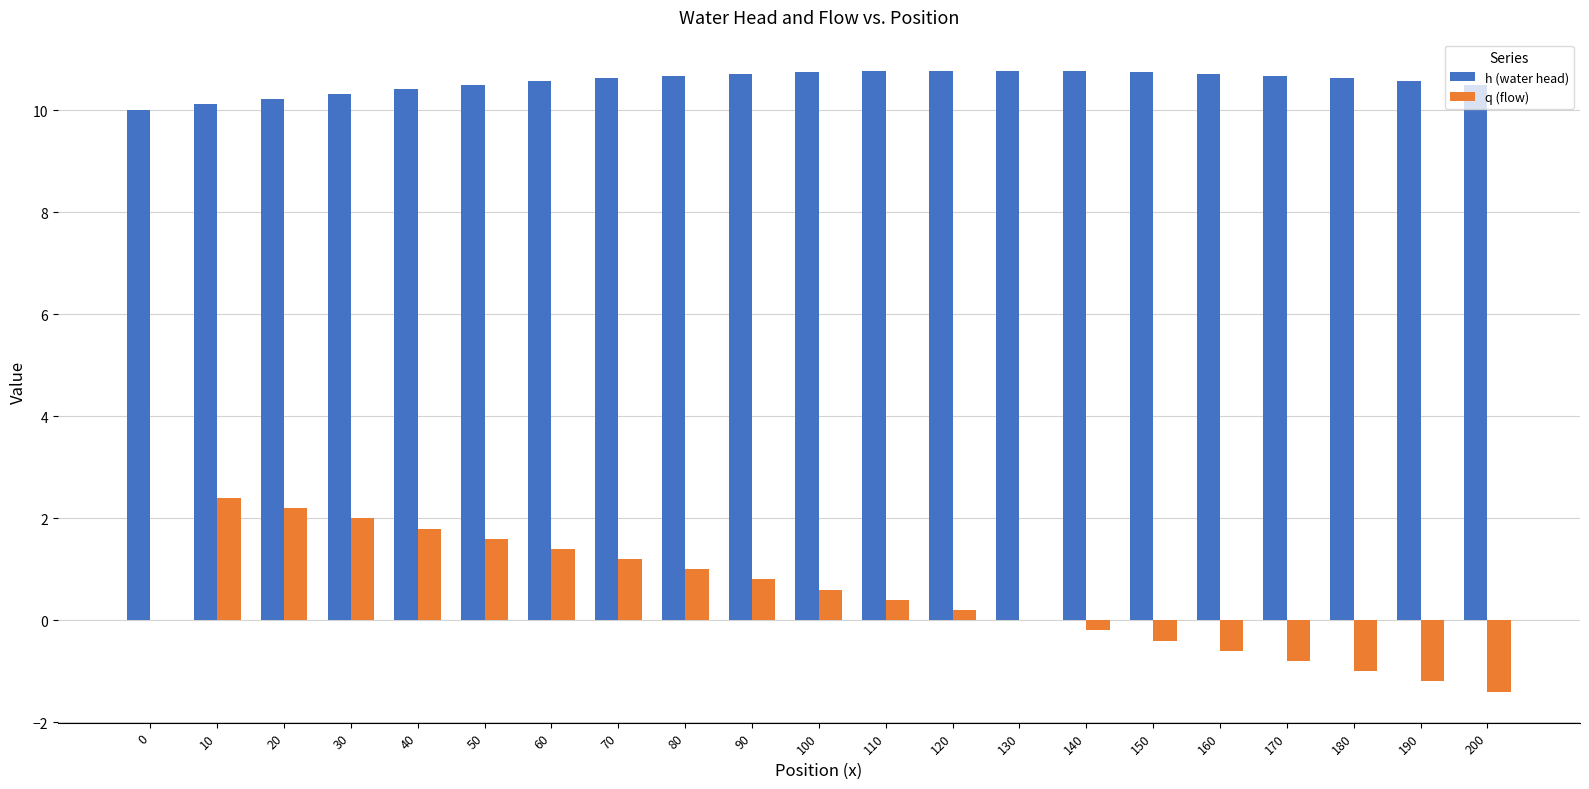

The h (water head) series shows 10.0 at 0. True or false?

True